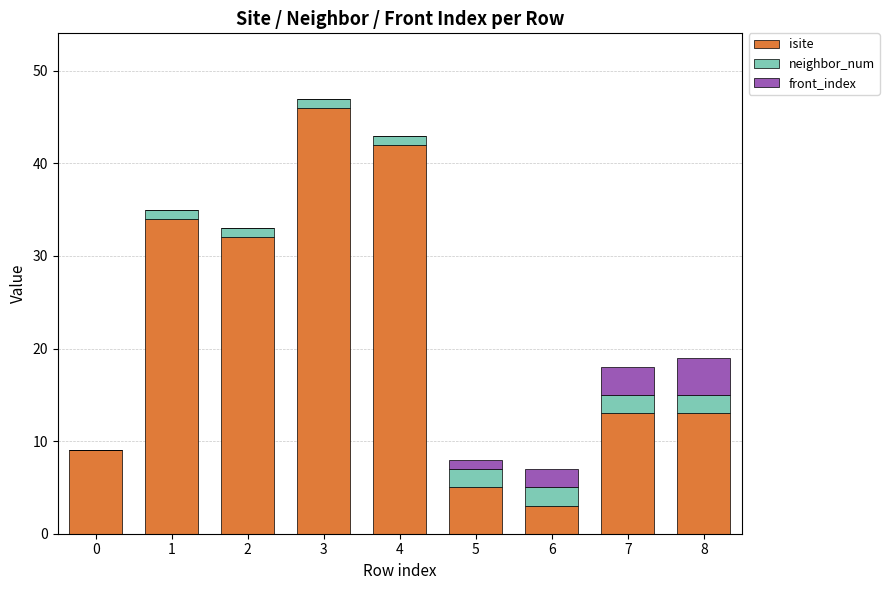

Where is isite nearest to the value 24?

2